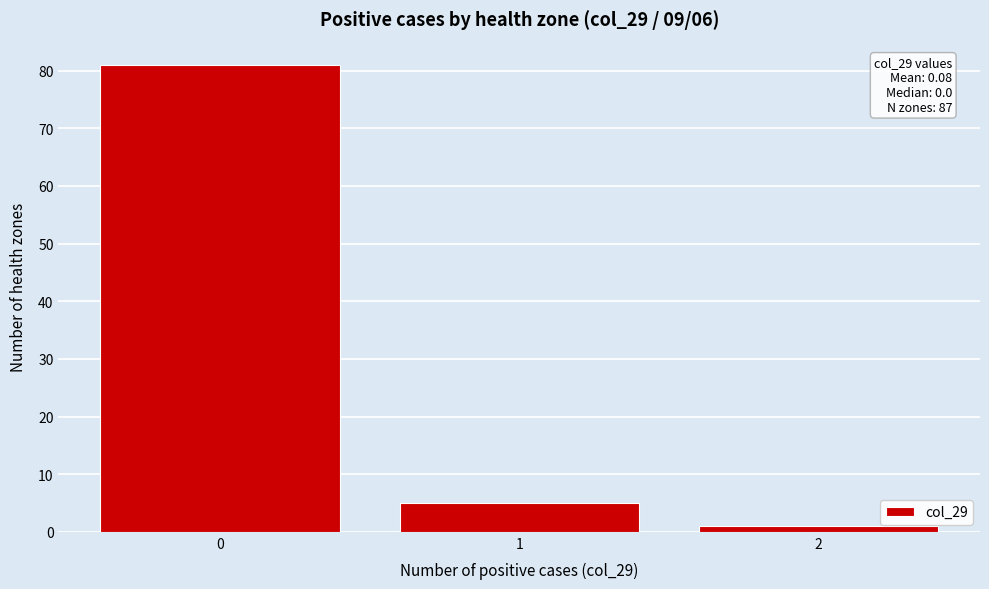

Over which range of the x-axis is the bar tallest?

-0.5 to 0.5